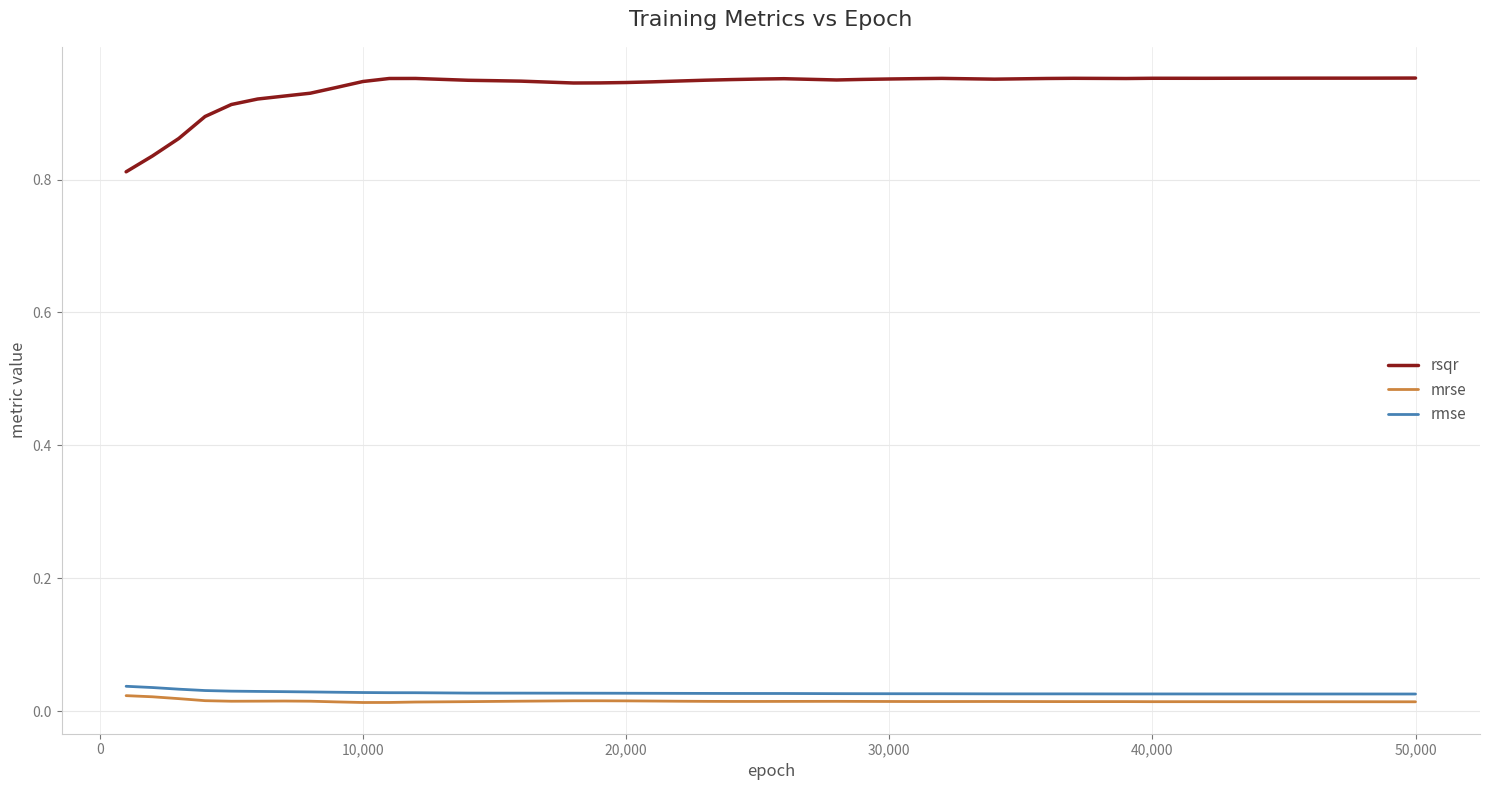

True or false: rmse and rsqr cross at least once.

False